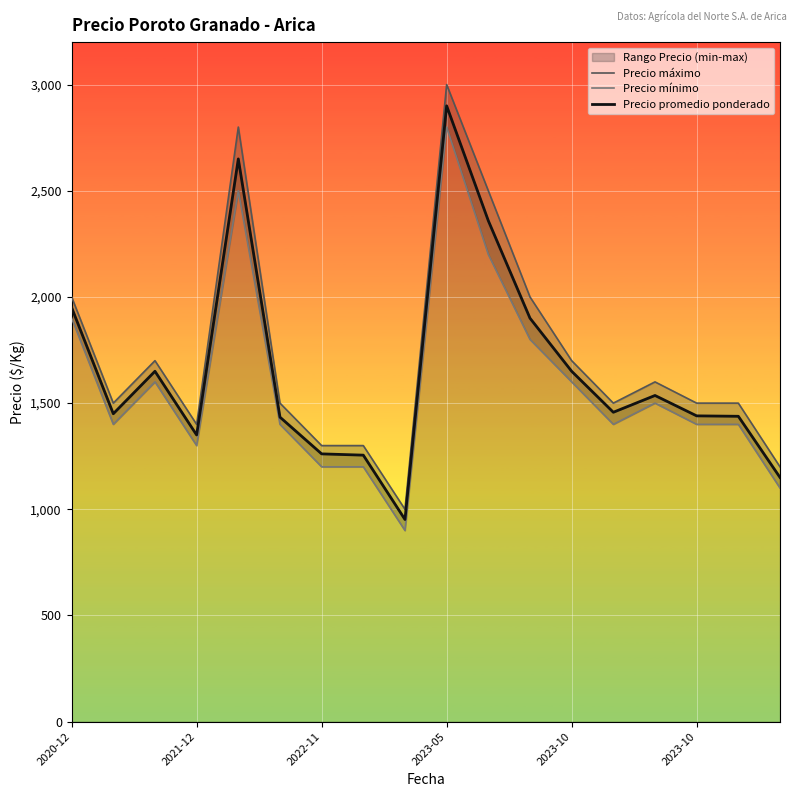

What is the minimum value for Precio máximo?

1000